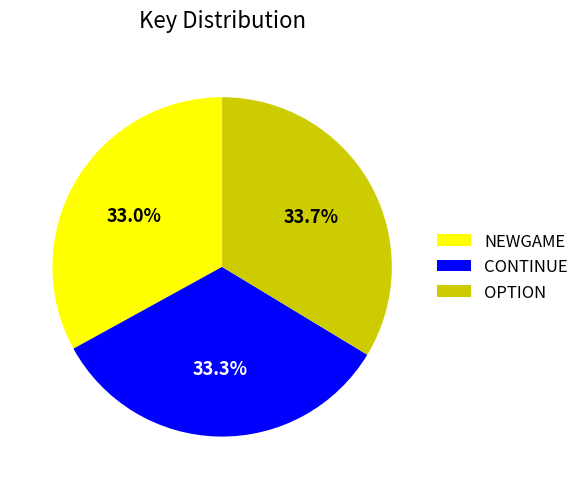

Does OPTION account for over 50% of the chart?

No